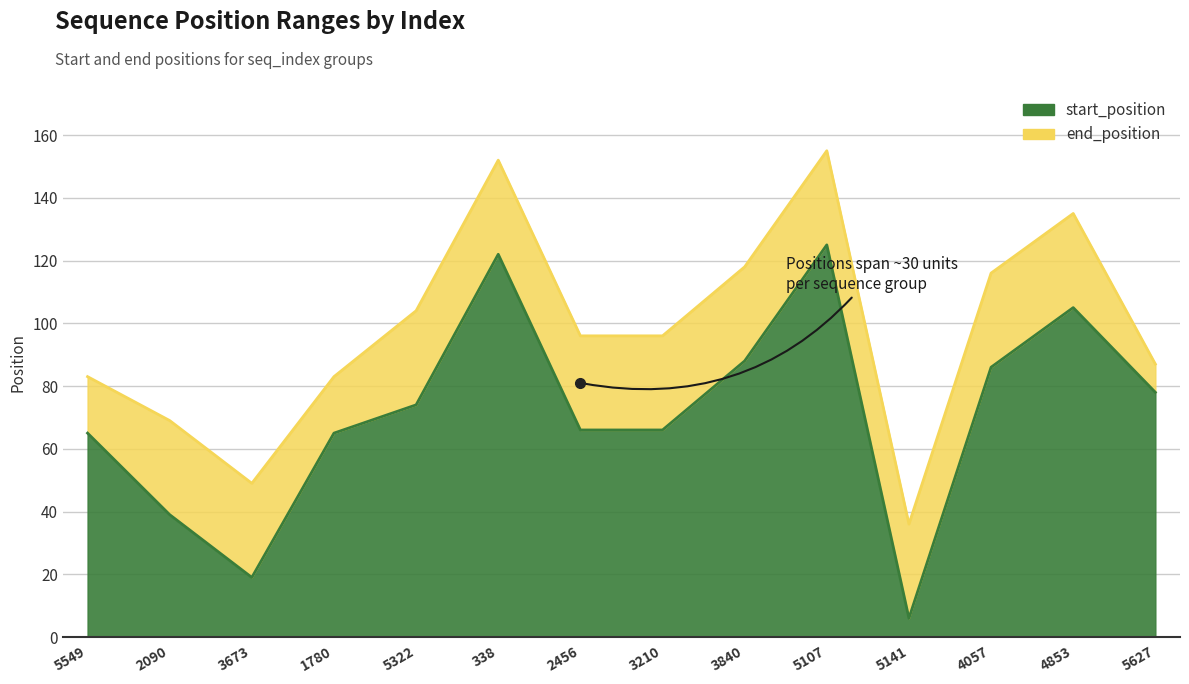

Reading right to left, transcribe all the data shown in this chart.

start_position: 5627=78	4853=105	4057=86	5141=6	5107=125	3840=88	3210=66	2456=66	338=122	5322=74	1780=65	3673=19	2090=39	5549=65
end_position: 5627=87	4853=135	4057=116	5141=36	5107=155	3840=118	3210=96	2456=96	338=152	5322=104	1780=83	3673=49	2090=69	5549=83